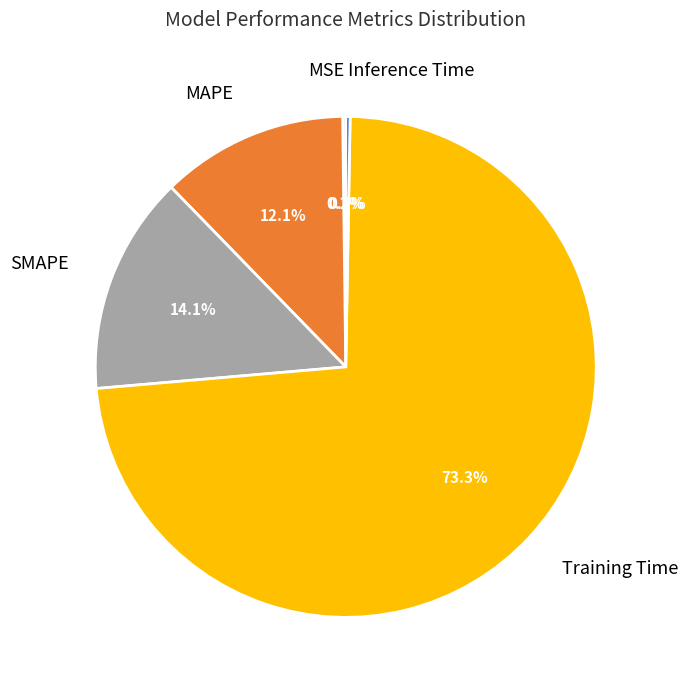

Is there any slice that represents more than half of the pie?

Yes